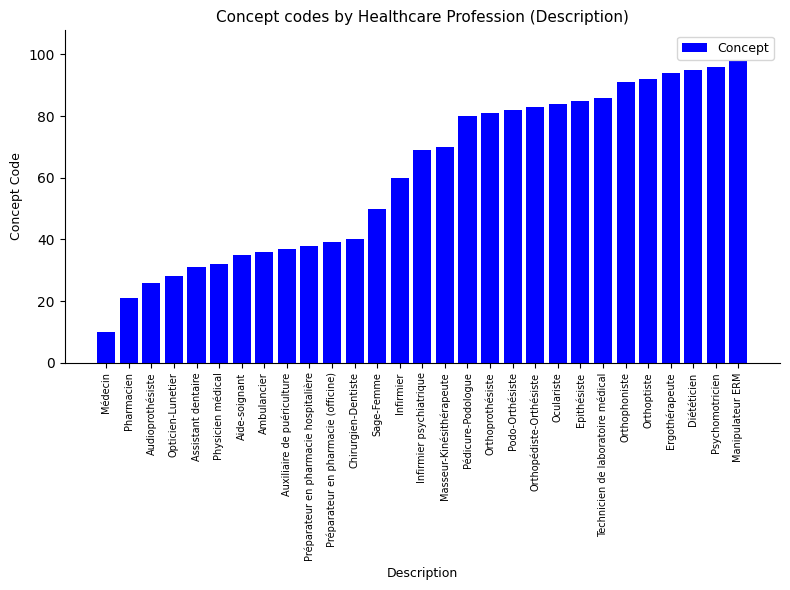

Reading left to right, what are all the values shown in this chart?

10	21	26	28	31	32	35	36	37	38	39	40	50	60	69	70	80	81	82	83	84	85	86	91	92	94	95	96	98